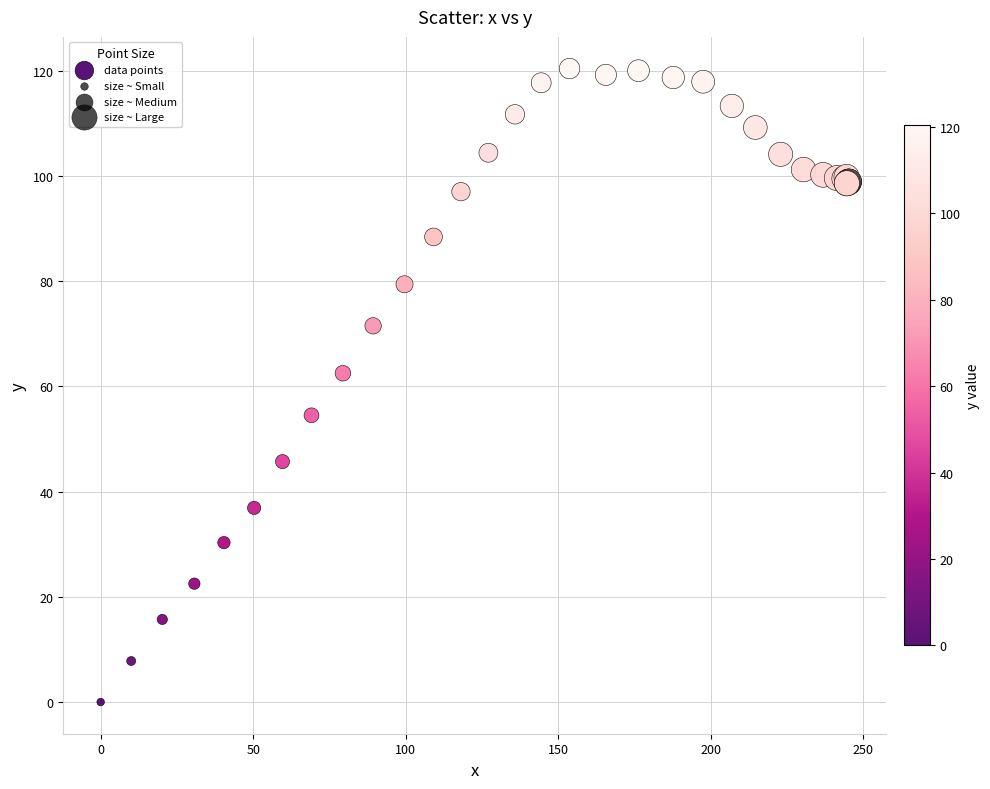

What Y value in the scatter plot is closest to 60?

62.5